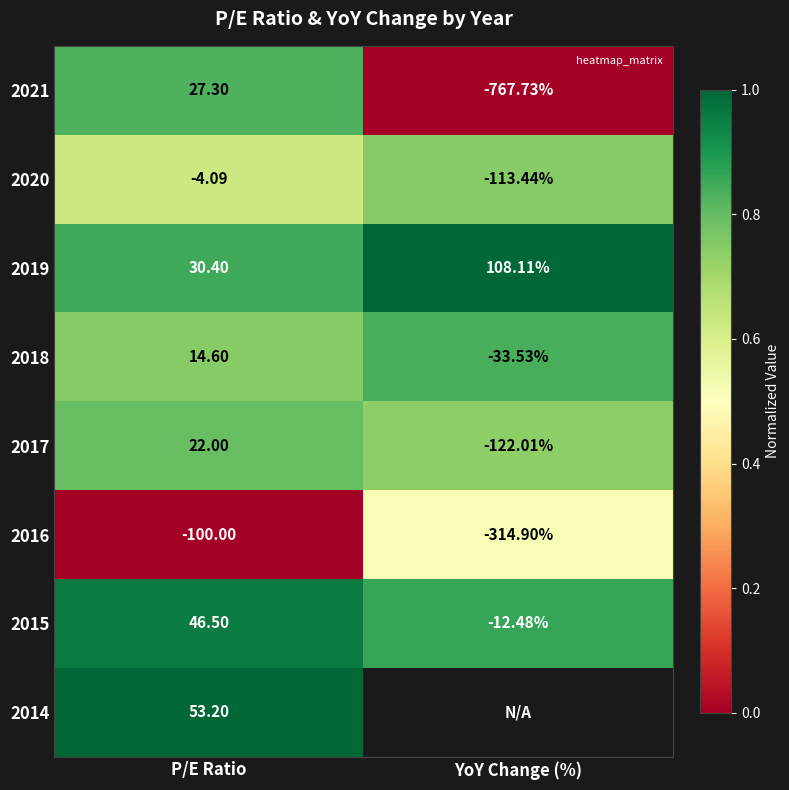

List the labels in order of 2021 value, largest first.

P/E Ratio, YoY Change (%)